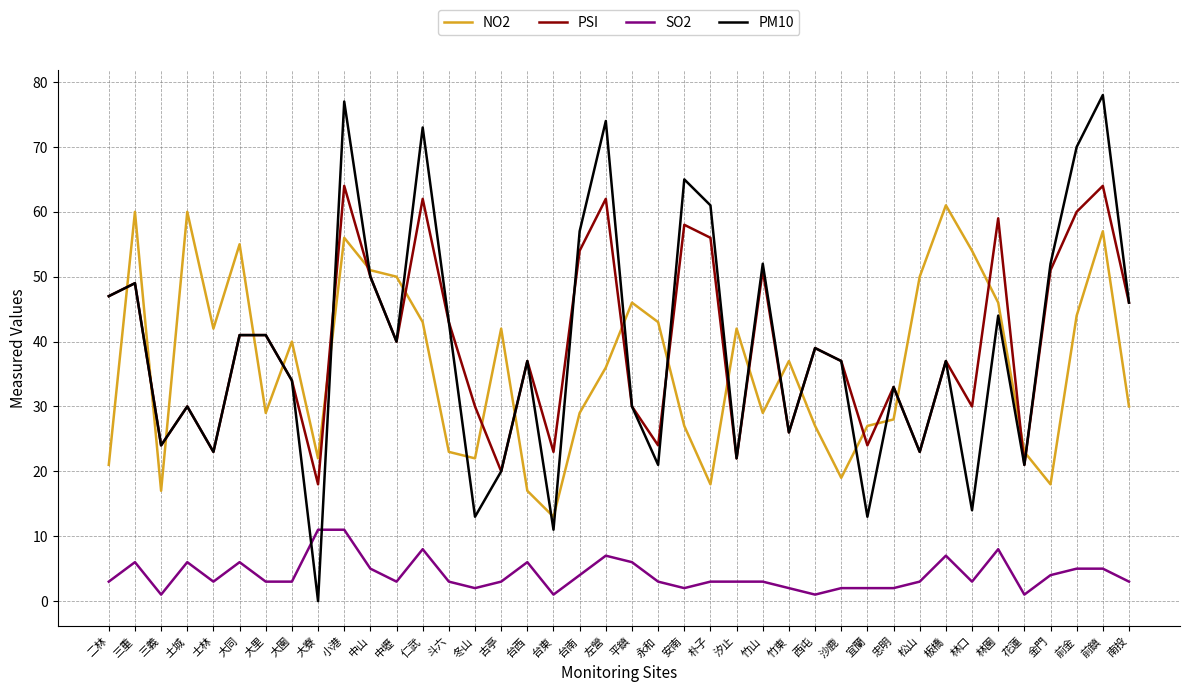

How many categories are shown in the chart?

40